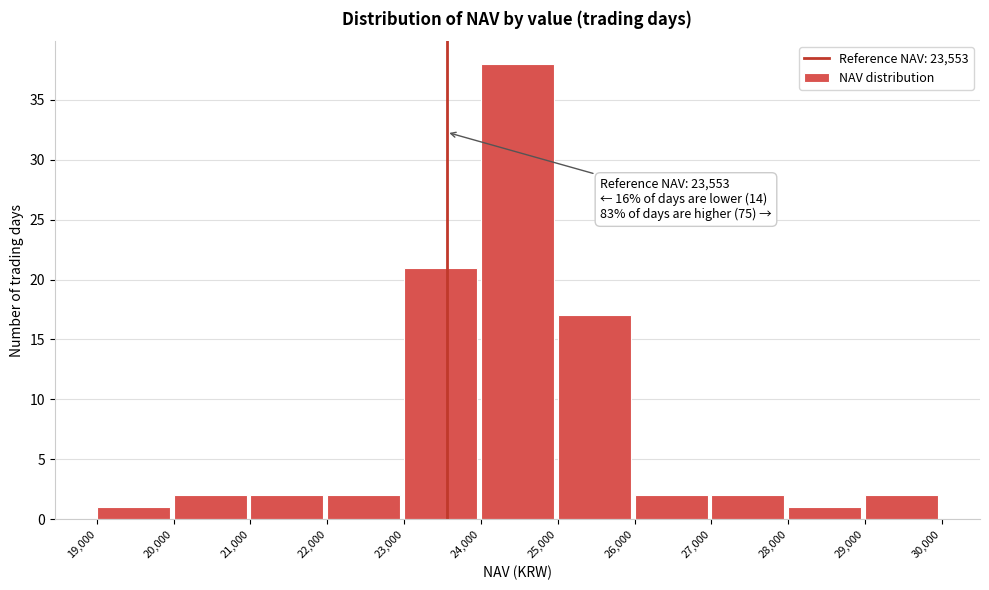

Which range on the x-axis has the tallest bar?

24,000 to 25,000